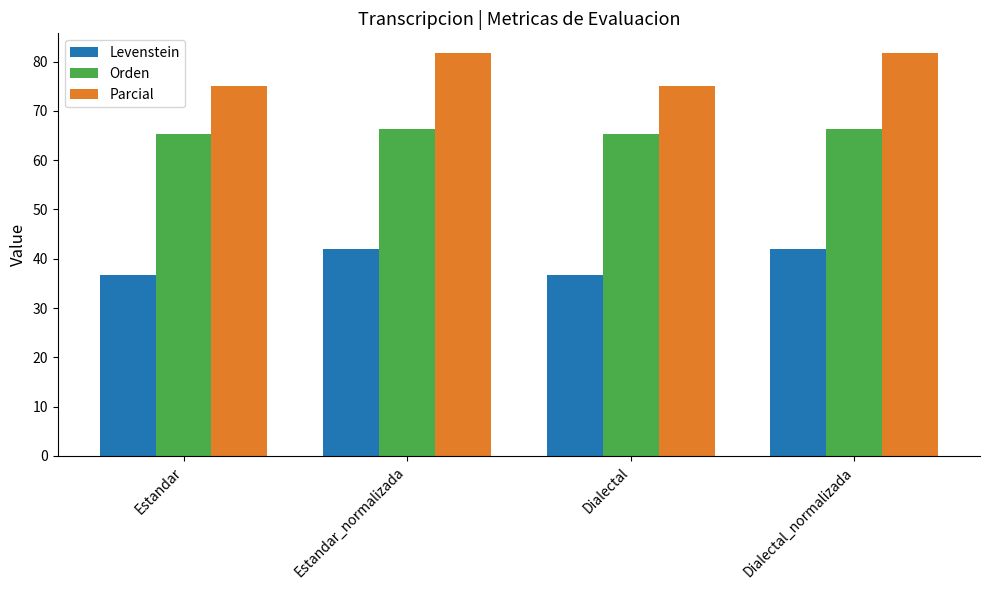

What is the value of the Parcial bar at the 2nd from the left?

81.6